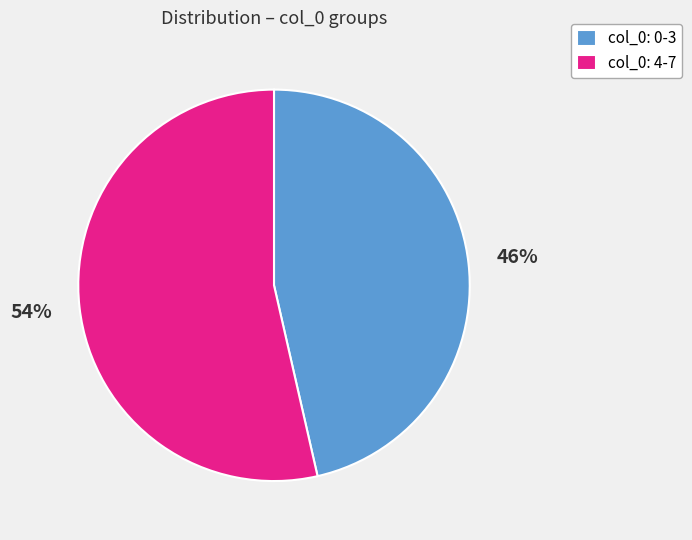

To the nearest percent, what portion does col_0: 0-3 represent?

46%